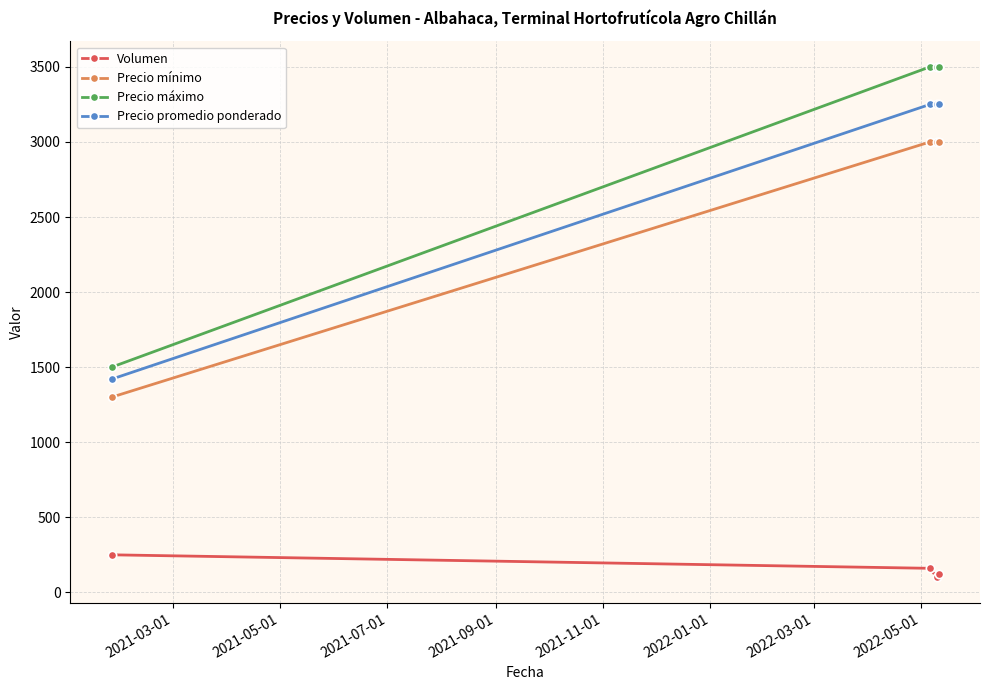

What is the sum of all Volumen values?

630